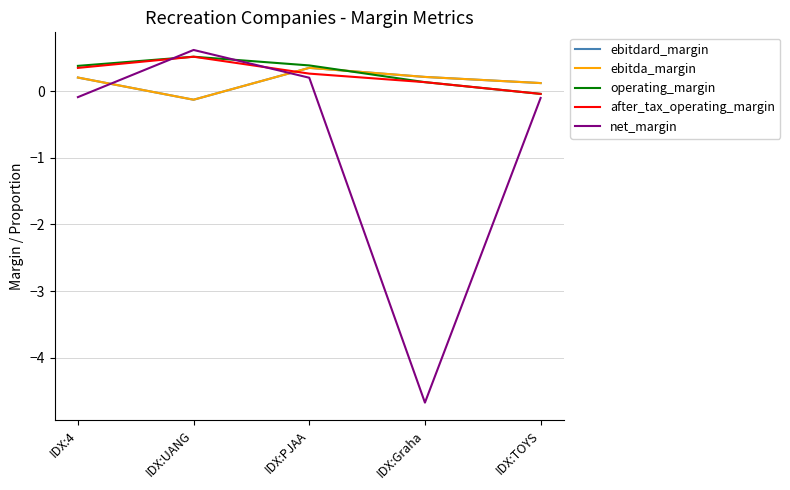

Is this an area chart (filled region under the line)?

No